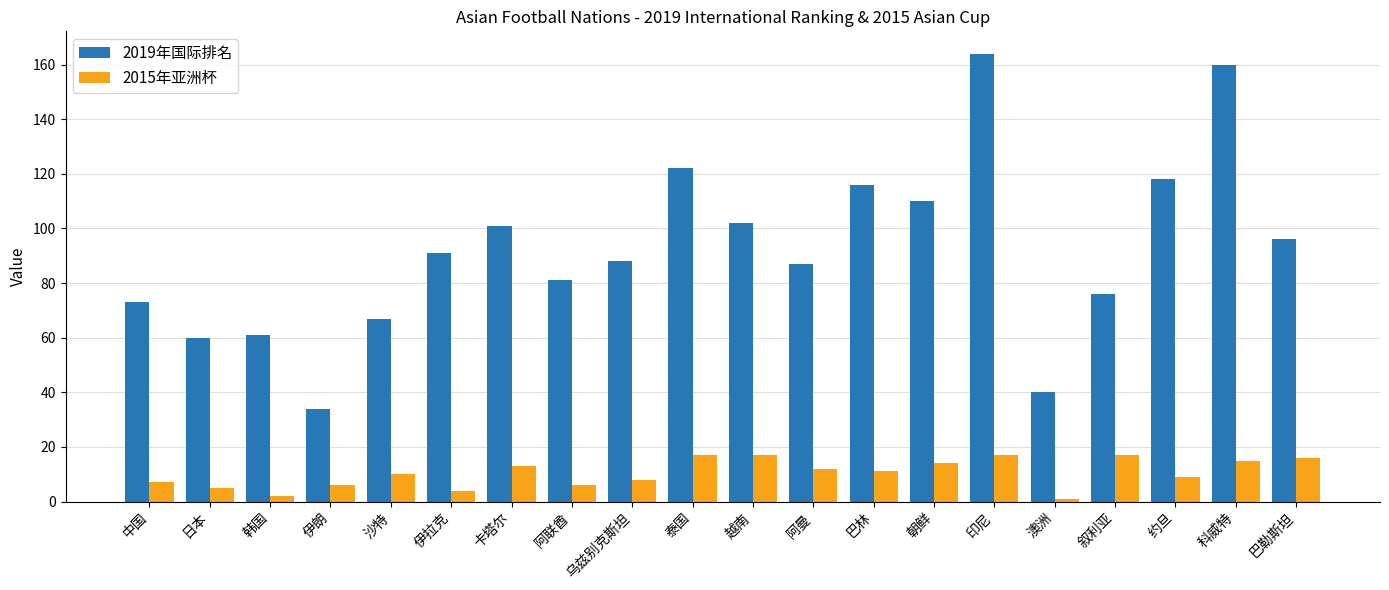

What are all the series names shown in the legend?

2019年国际排名, 2015年亚洲杯